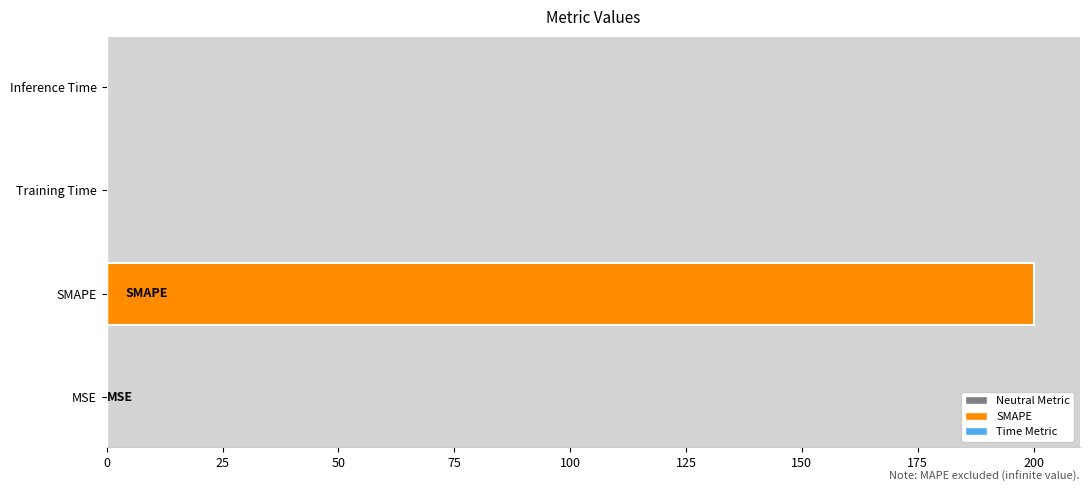

What is the greatest value displayed?

200.0